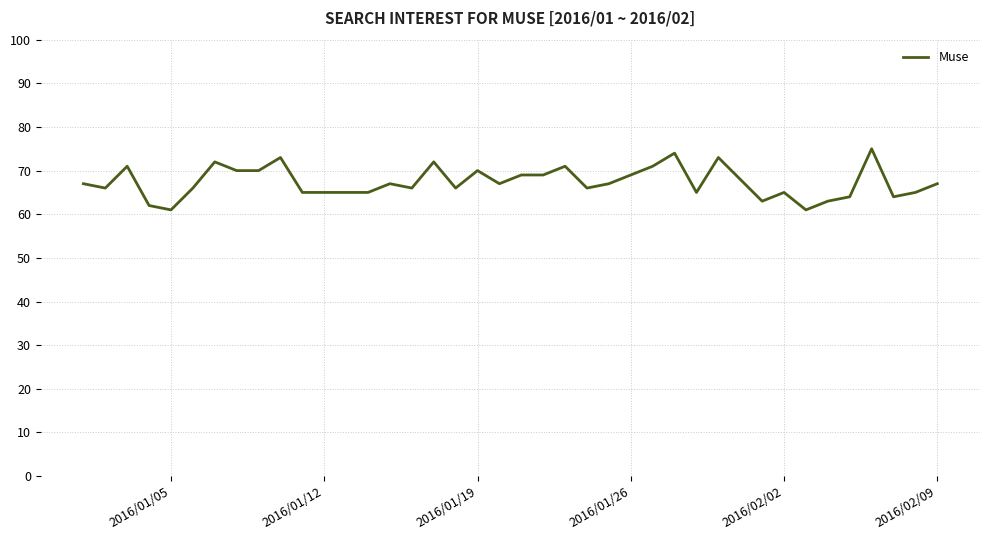

What is the difference between the maximum and minimum values?

14